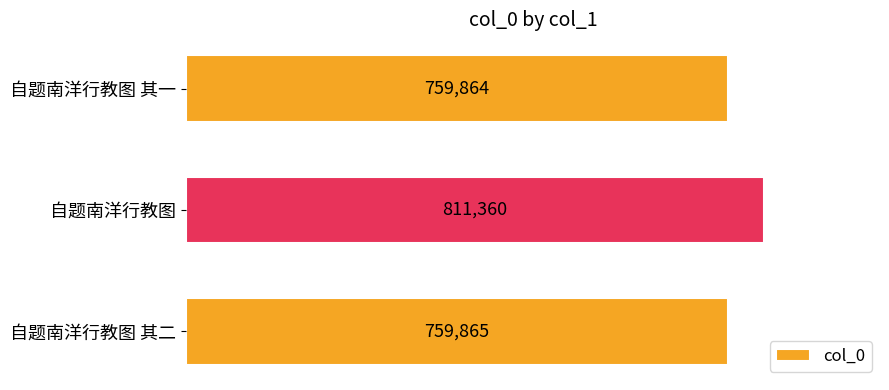

Which has a higher value, 自题南洋行教图 其一 or 自题南洋行教图 其二?

自题南洋行教图 其二